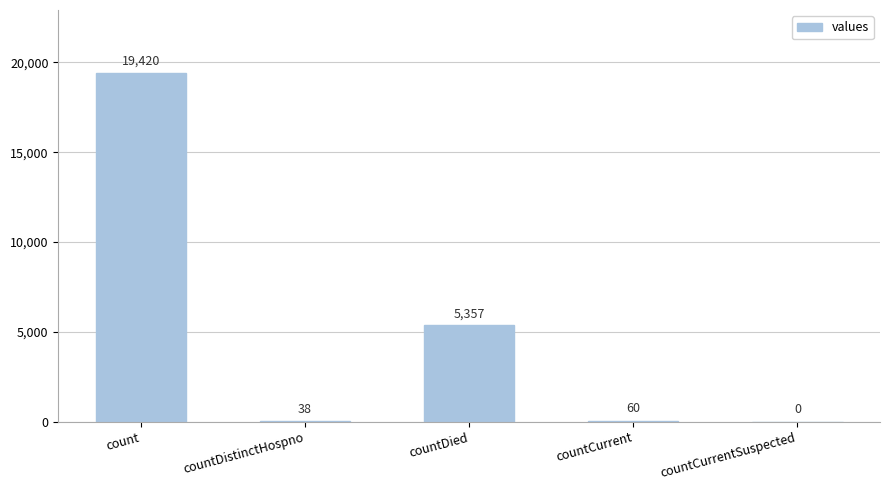

Is it true that the value at countCurrentSuspected is 0?

True